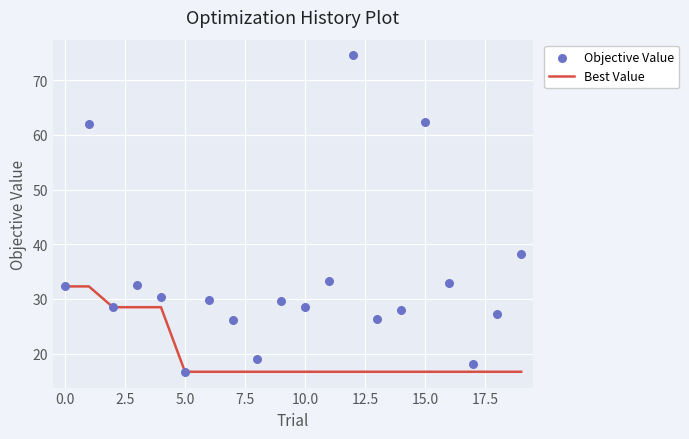

Which series has the largest total across all categories?

Objective Value